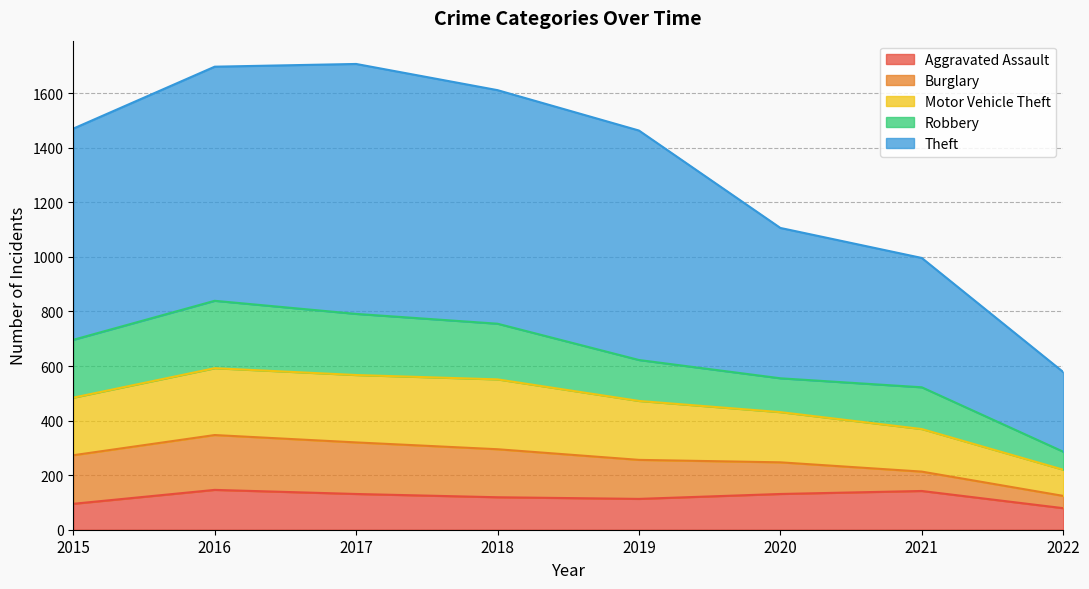

What are all the series names shown in the legend?

Aggravated Assault, Burglary, Motor Vehicle Theft, Robbery, Theft